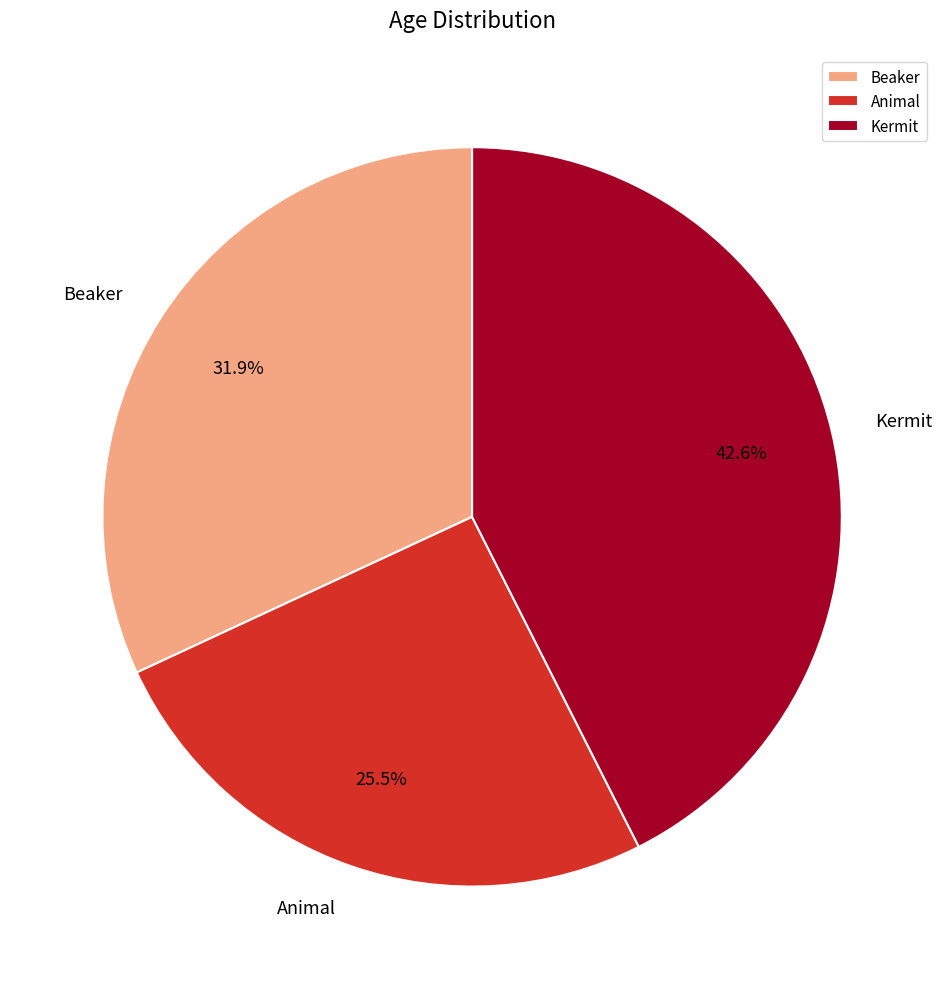

What is the ratio of the value at Animal to the value at Beaker?

0.8